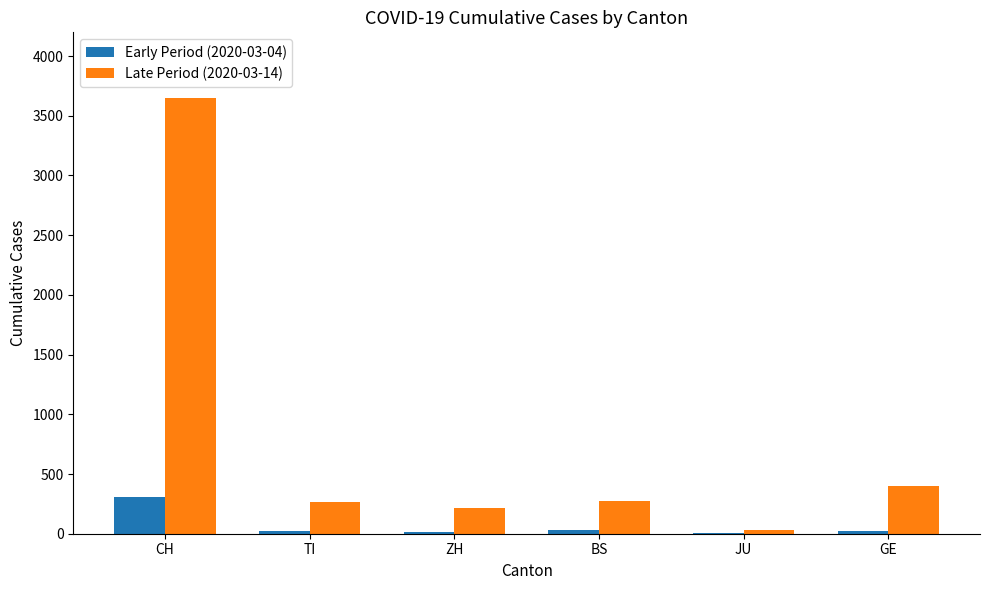

Does the chart contain stacked bars?

No